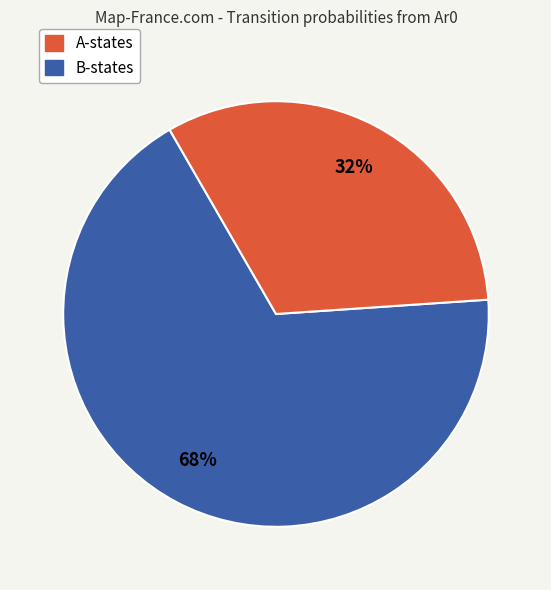

To the nearest percent, what is the average slice percentage?

50%